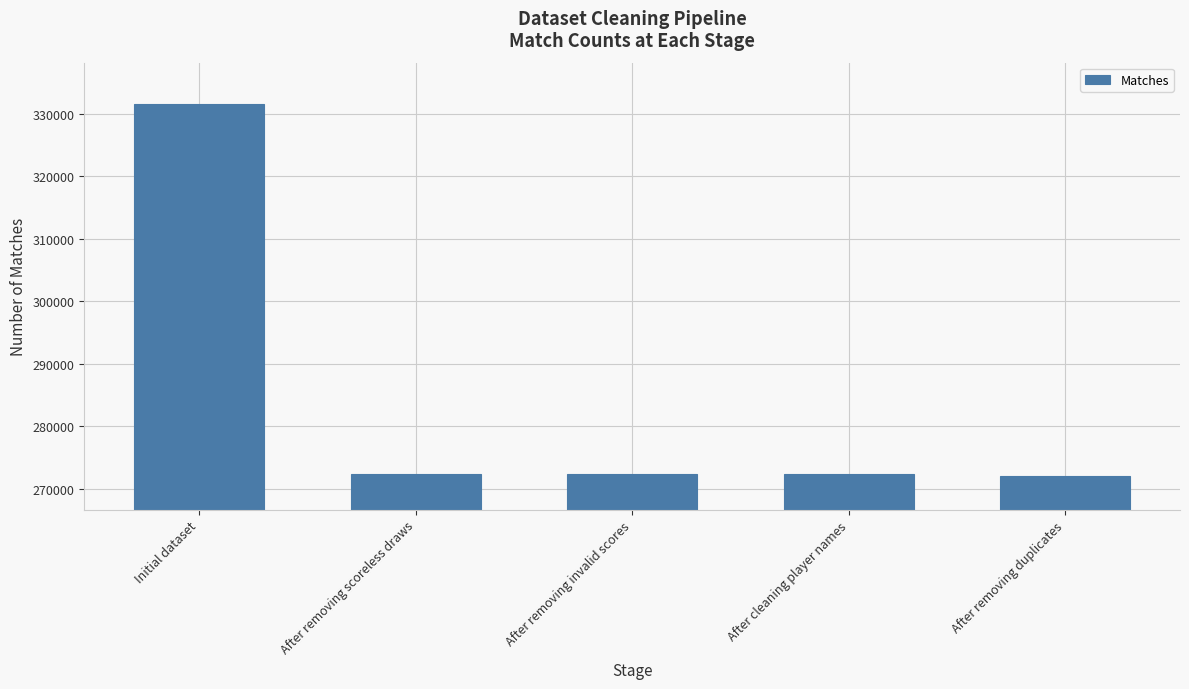

Which label corresponds to the largest value in the chart?

Initial dataset